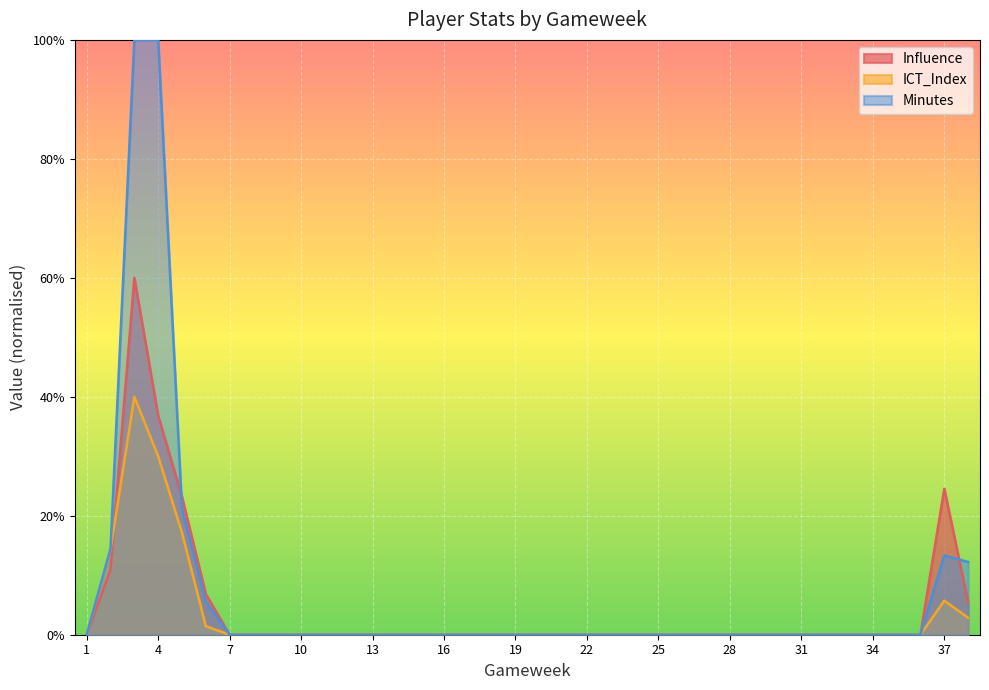

What is the total value across all series at 37?

43.6